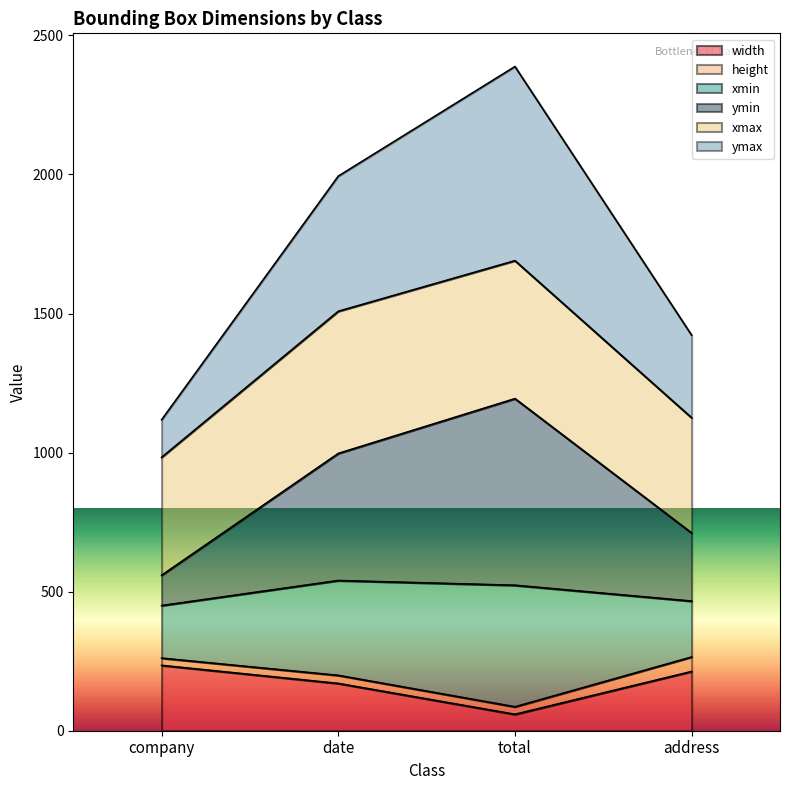

What is the label of the 1st point from the right?

address